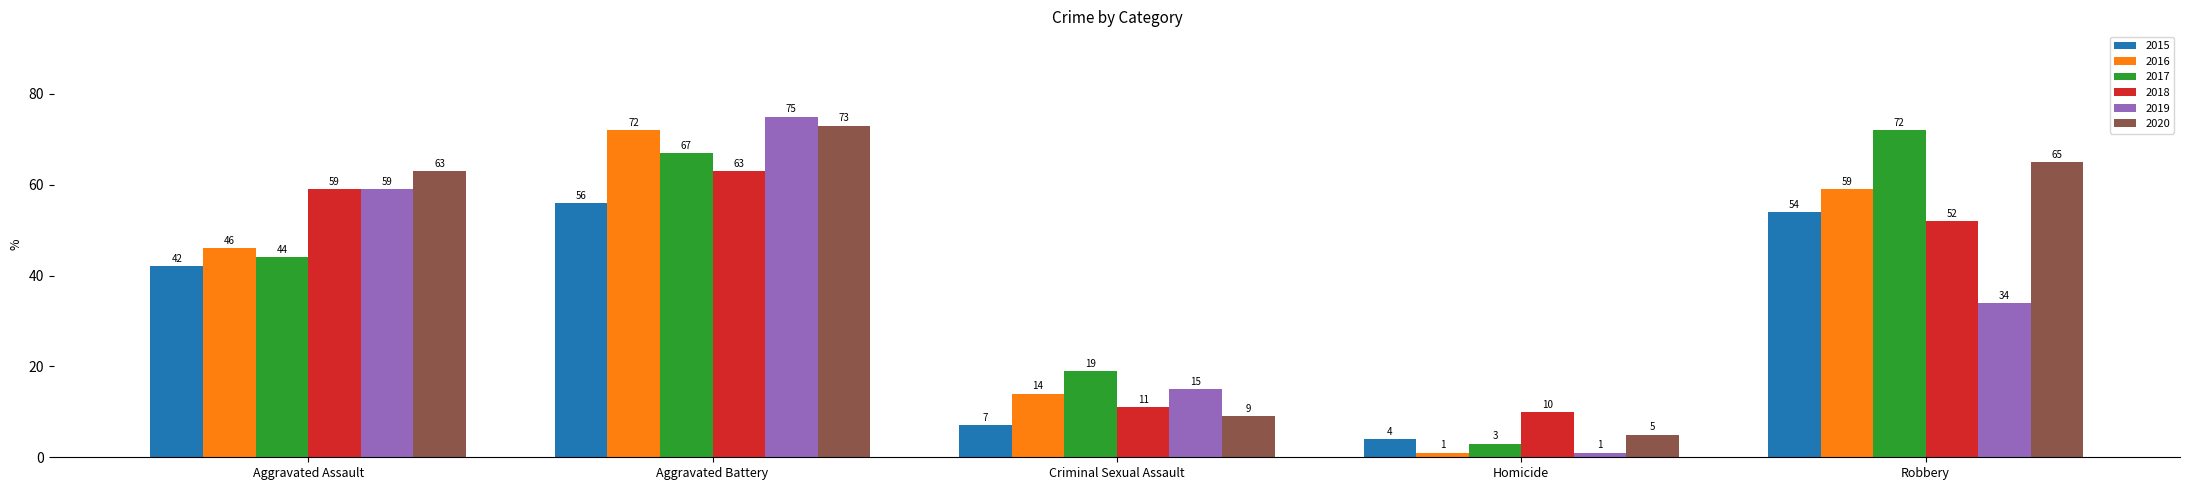

Which series has the widest spread of values?

2019